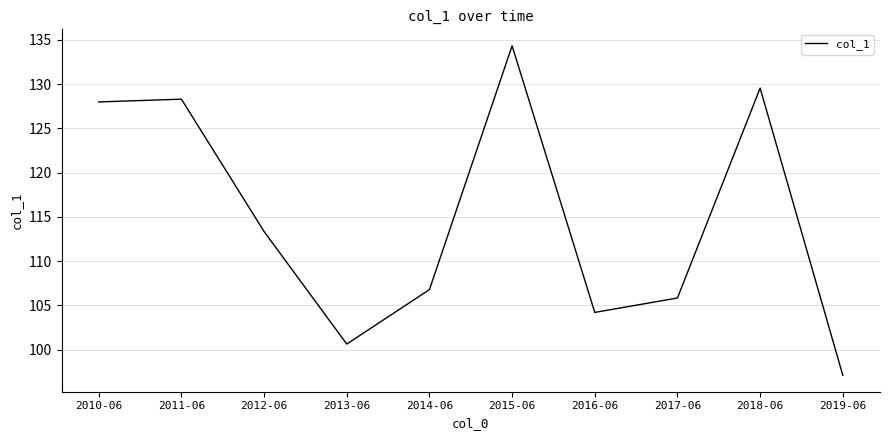

The value at 2011-06 is 181.7. True or false?

False